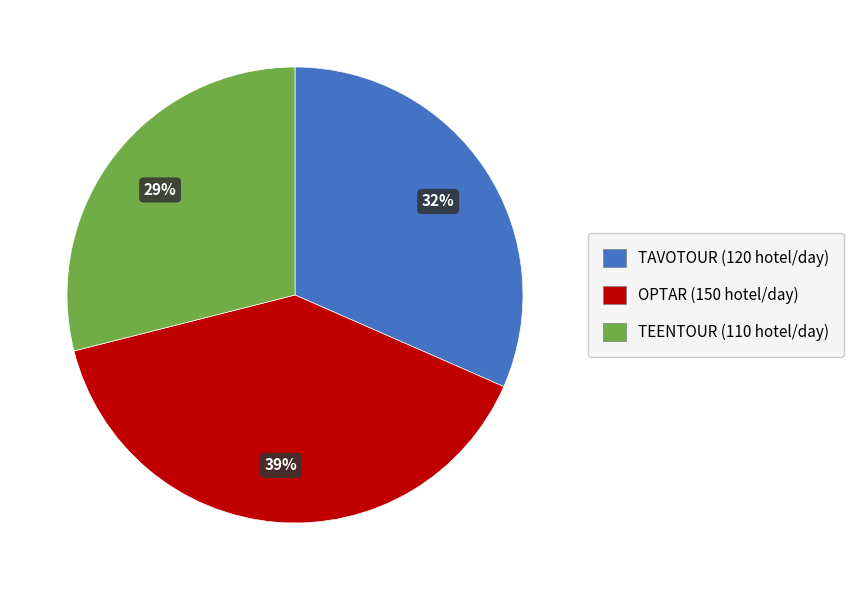

Is there any slice that represents more than half of the pie?

No